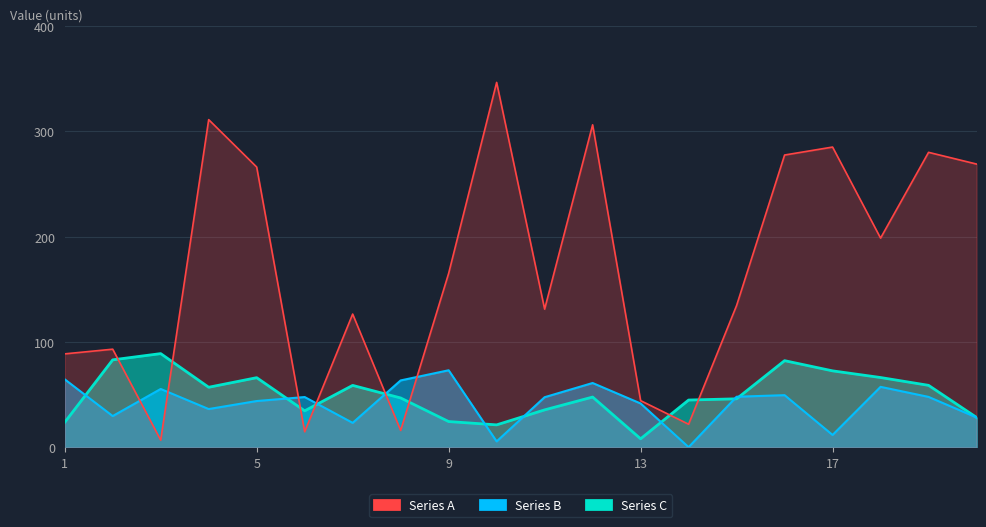

Is it true that Series A equals 189.1 at 11?

False